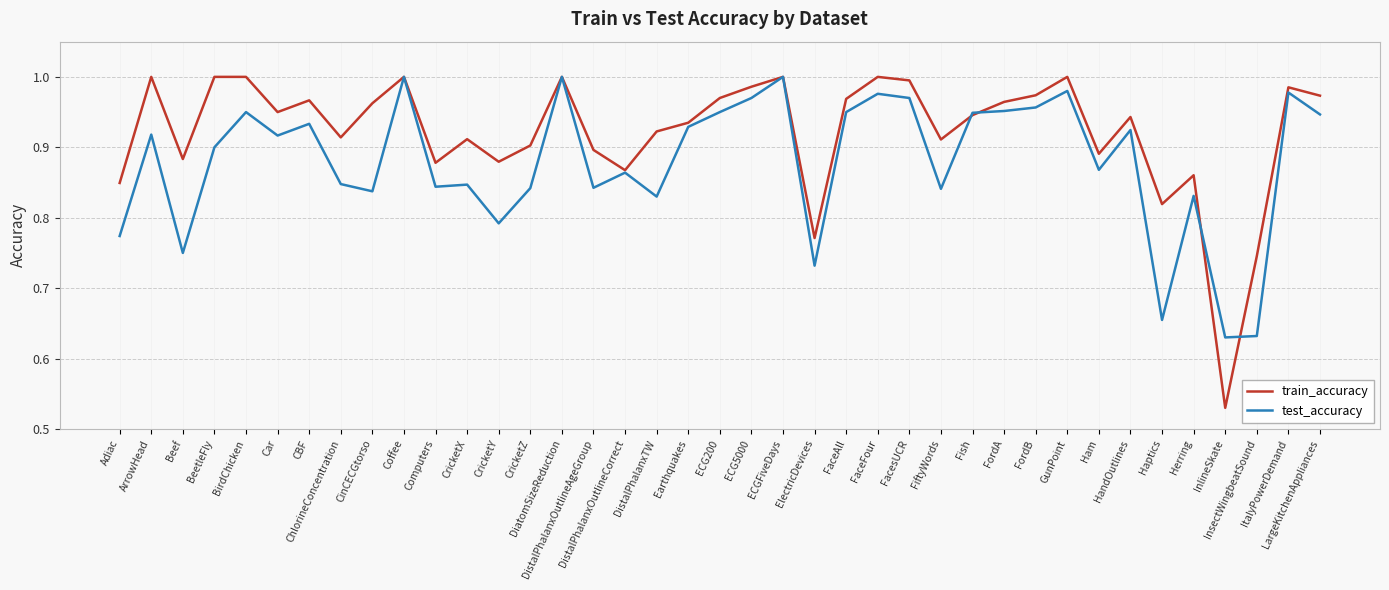

How many series are shown in this chart?

2